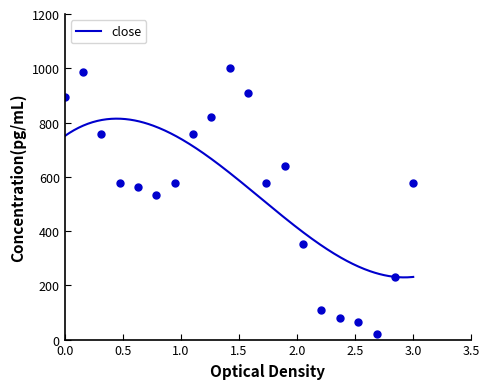

How many data points does each series have?

20